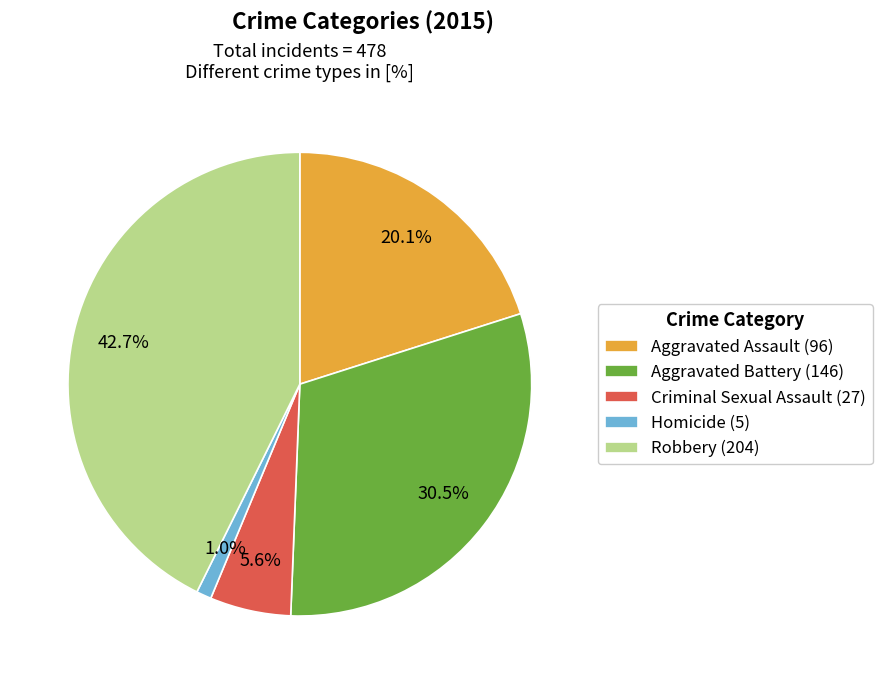

Which category has the smallest portion of the pie?

Homicide